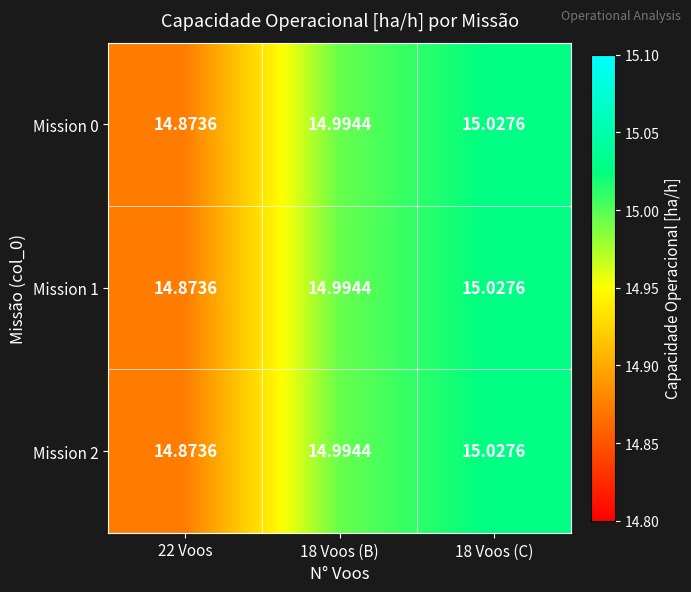

Is the value of Mission 0 at 18 Voos (C) greater than the value of Mission 1 at 22 Voos?

Yes